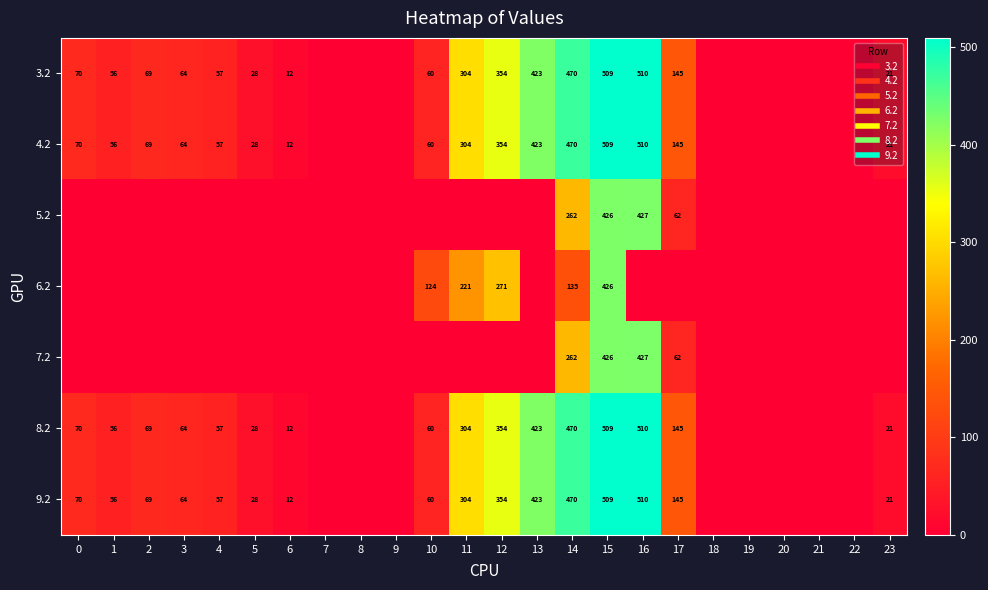

What is the maximum value for 5.2?

426.6